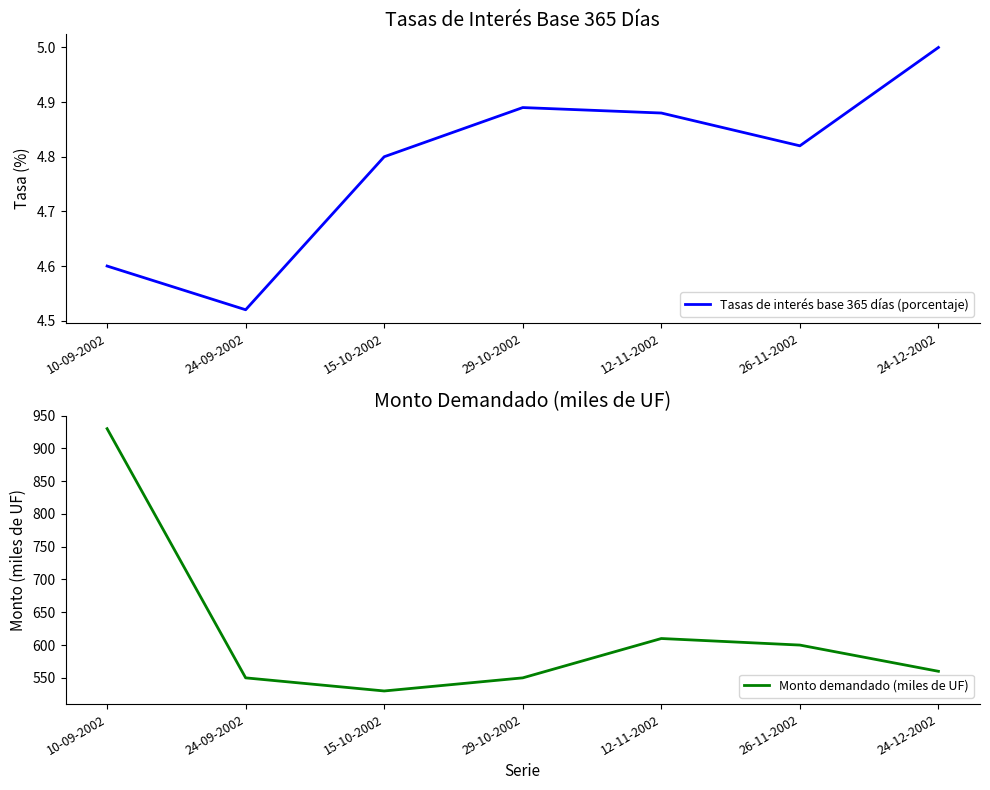

Reading left to right, extract all data points from this chart.

Tasas de interés base 365 días (porcentaje): 4.6	4.5	4.8	4.9	4.9	4.8	5.0
Monto demandado (miles de UF): 930.0	550.0	530.0	550.0	610.0	600.0	560.0